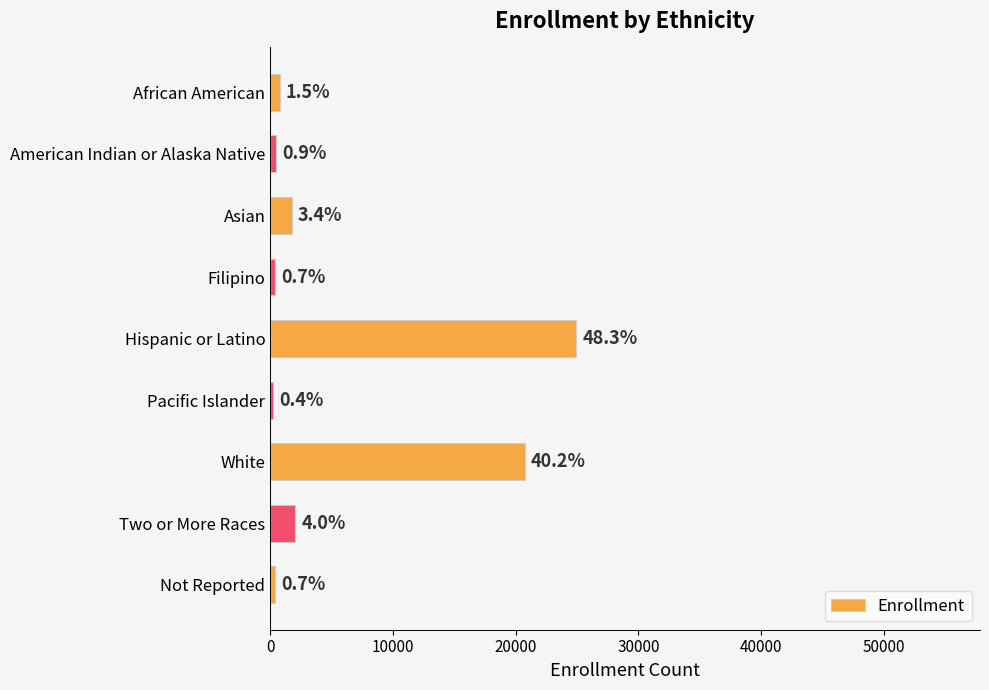

How many bars are there in total?

9